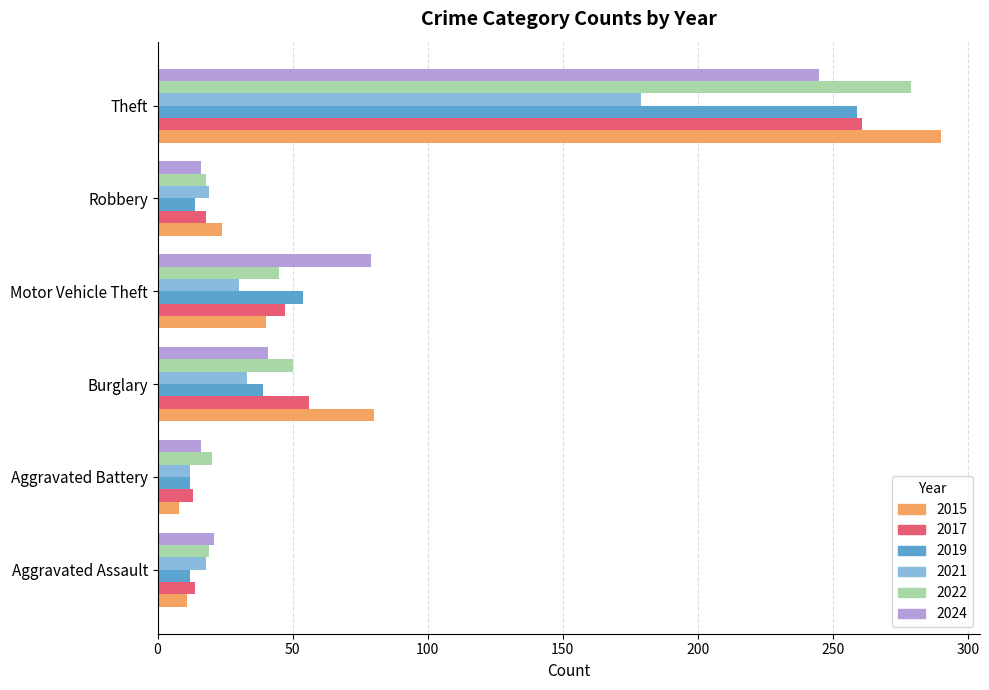

Which label corresponds to the largest value in the chart?

Theft